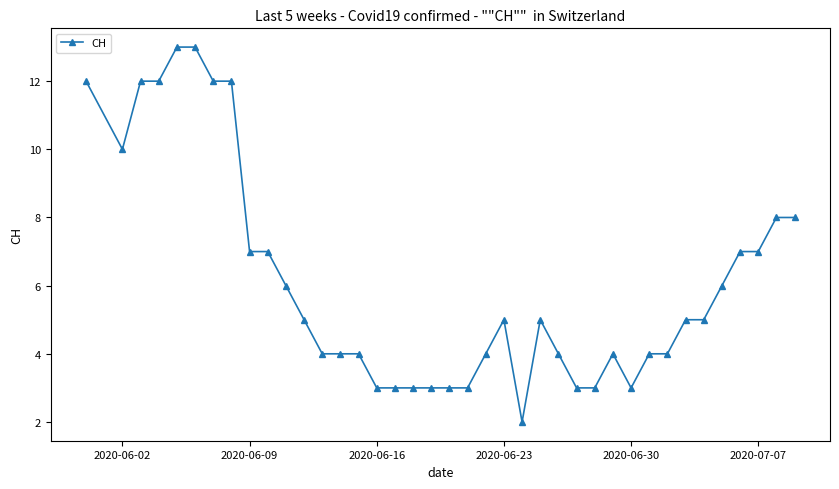

Does the chart have visible grid lines?

No